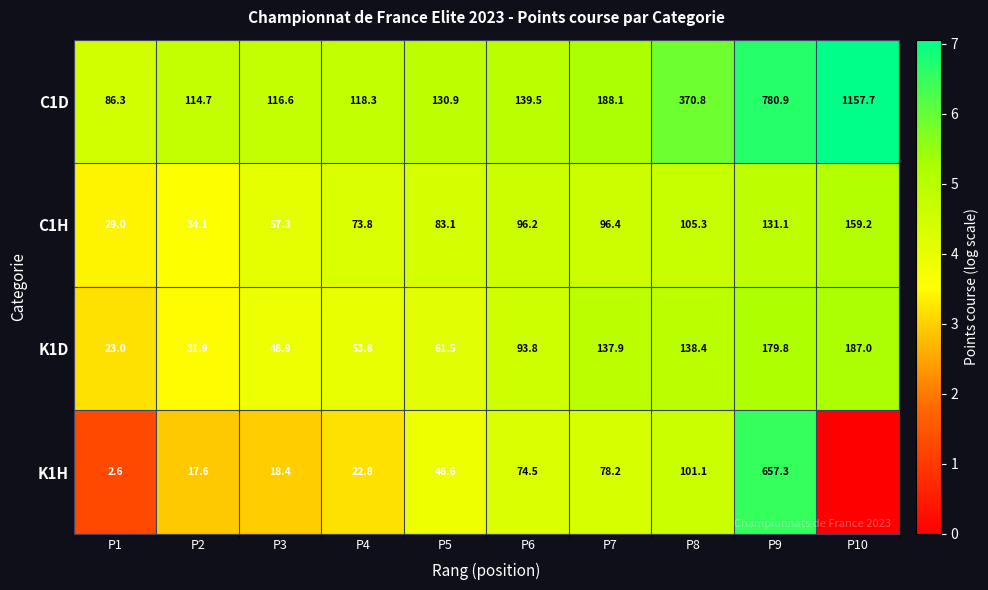

True or false: C1D has a value of 1.8 at P1.

False